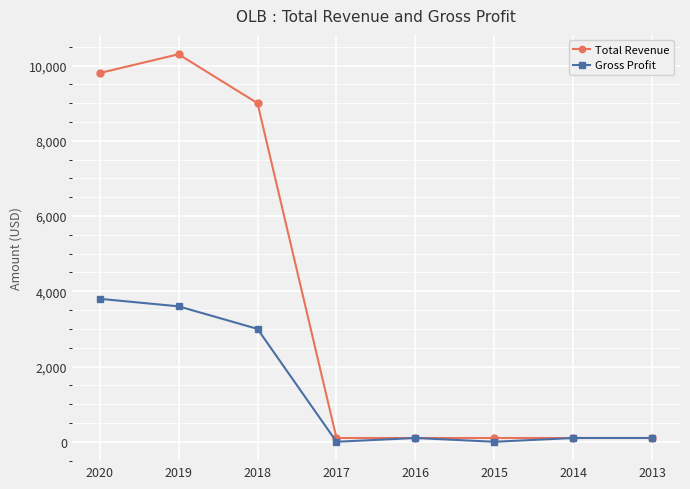

Which series changed the most between 2020 and 2017?

Total Revenue